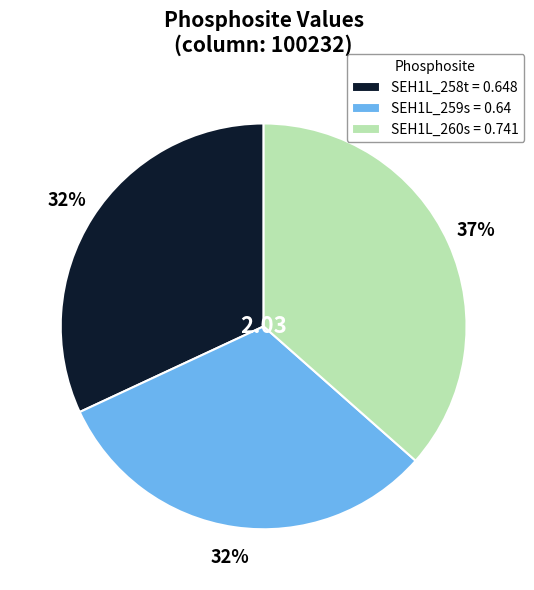

Is the sum of SEH1L_260s = 0.741 and SEH1L_258t = 0.648 greater than half?

Yes